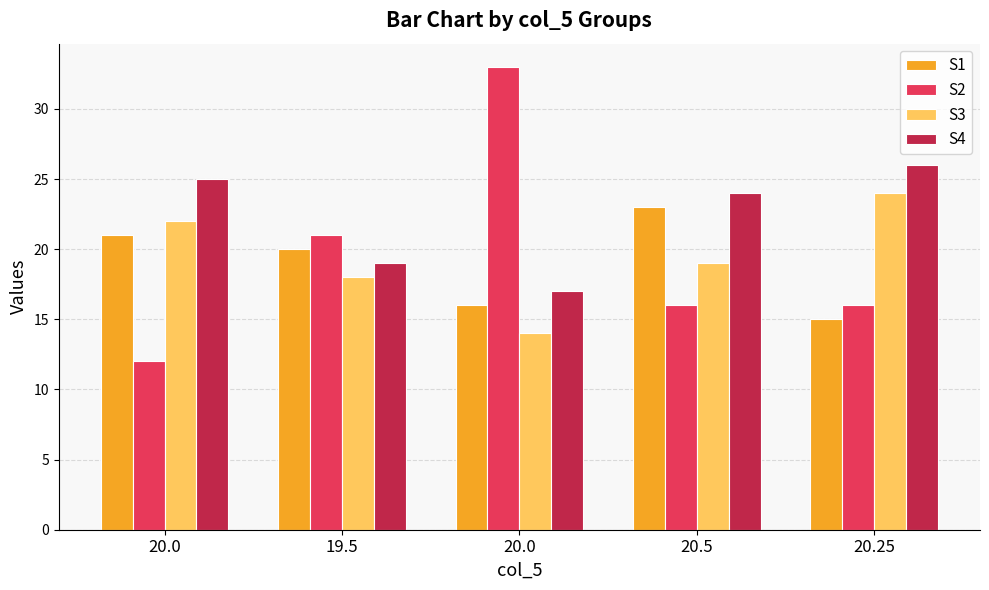

What is the label of the 1st bar from the left?

20.0